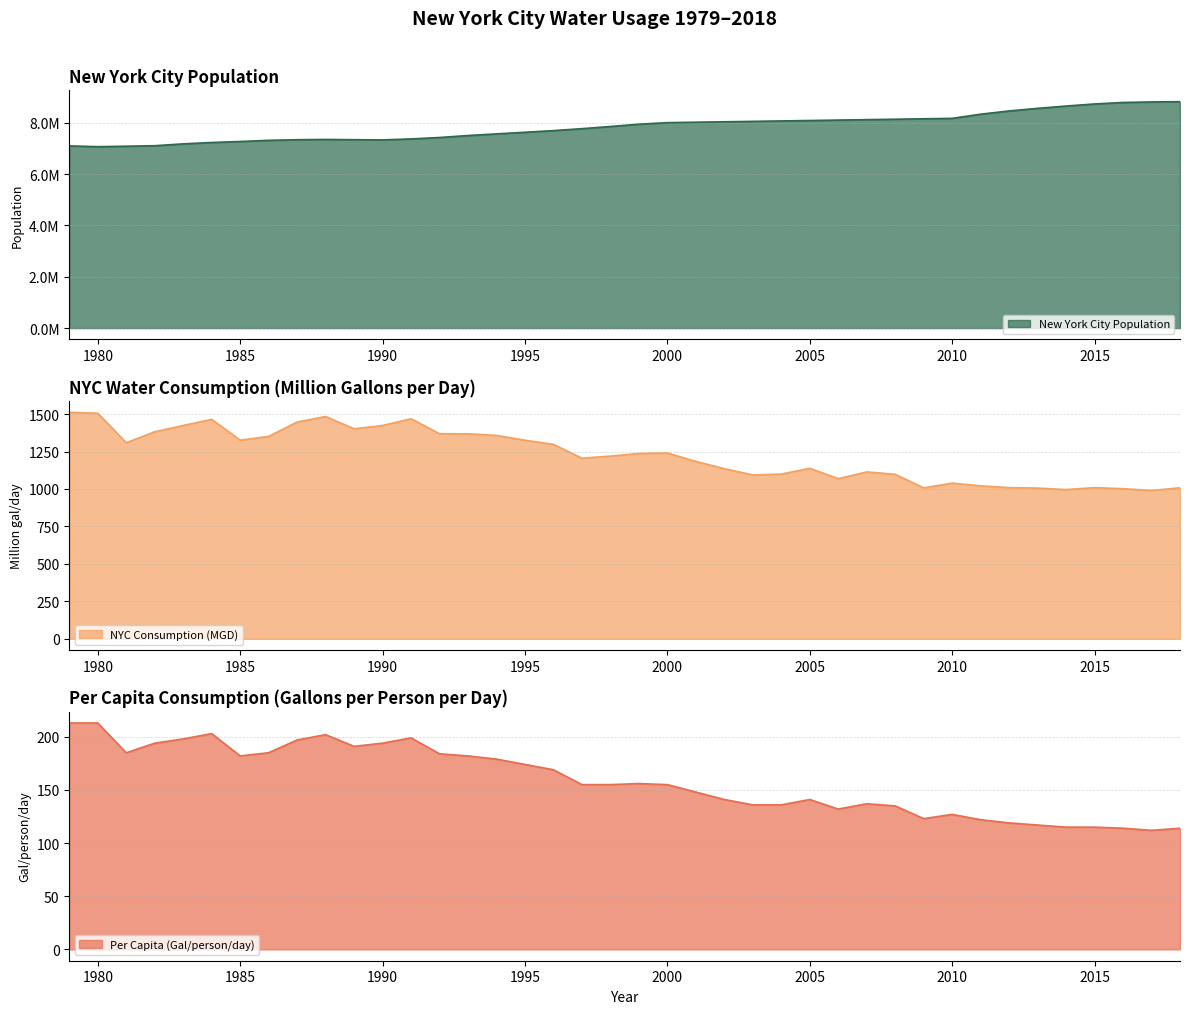

What is the value of the Per Capita(Gallons per person per day) point at the 2nd from the left?

213.0